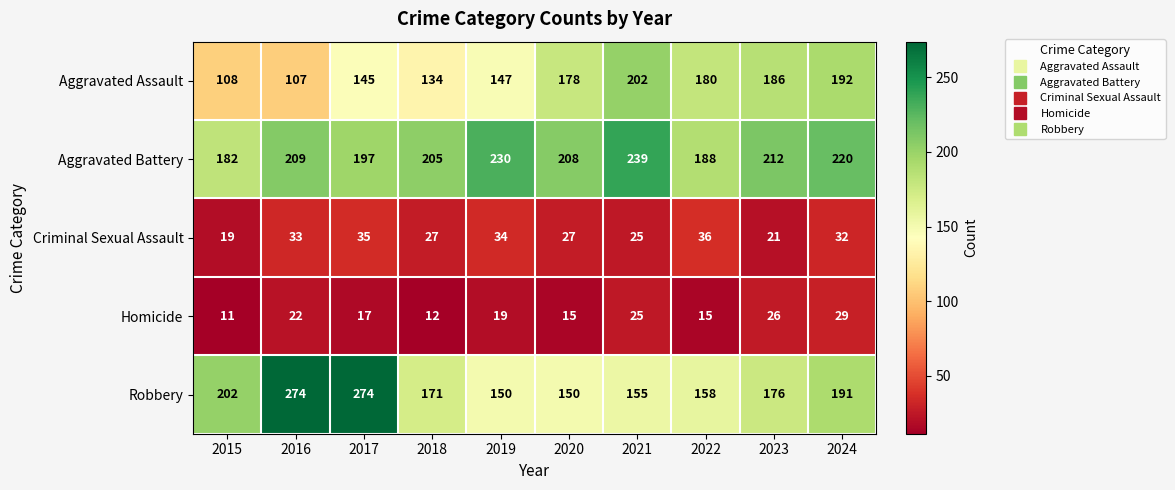

The value of Robbery at 2021 is 93. True or false?

False